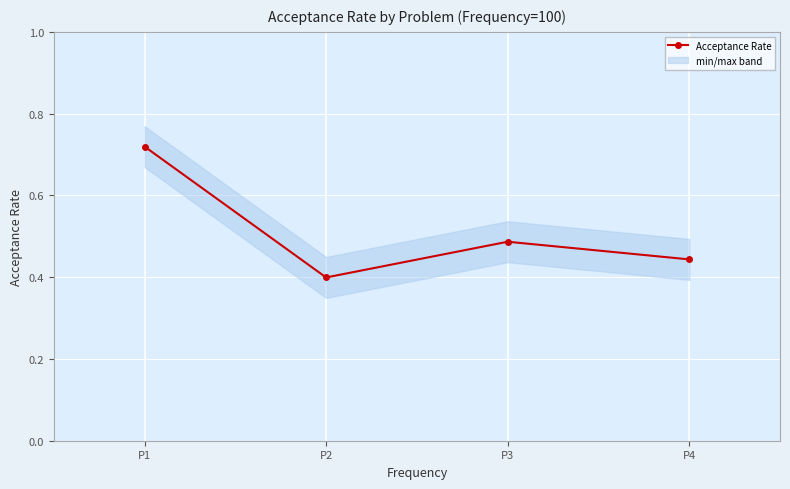

Where is the data nearest to the value 0?

P2